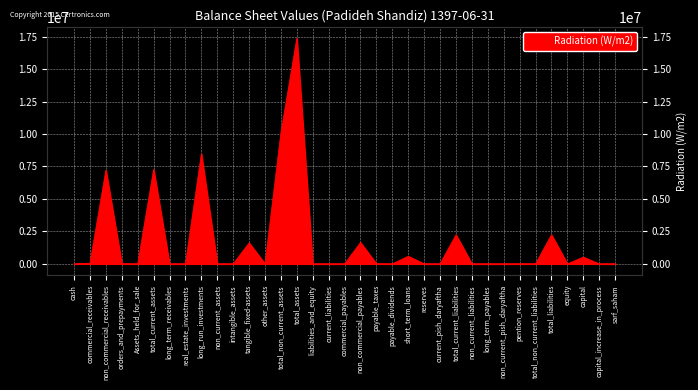

Where is the data nearest to the value 8687309?

long_run_investments